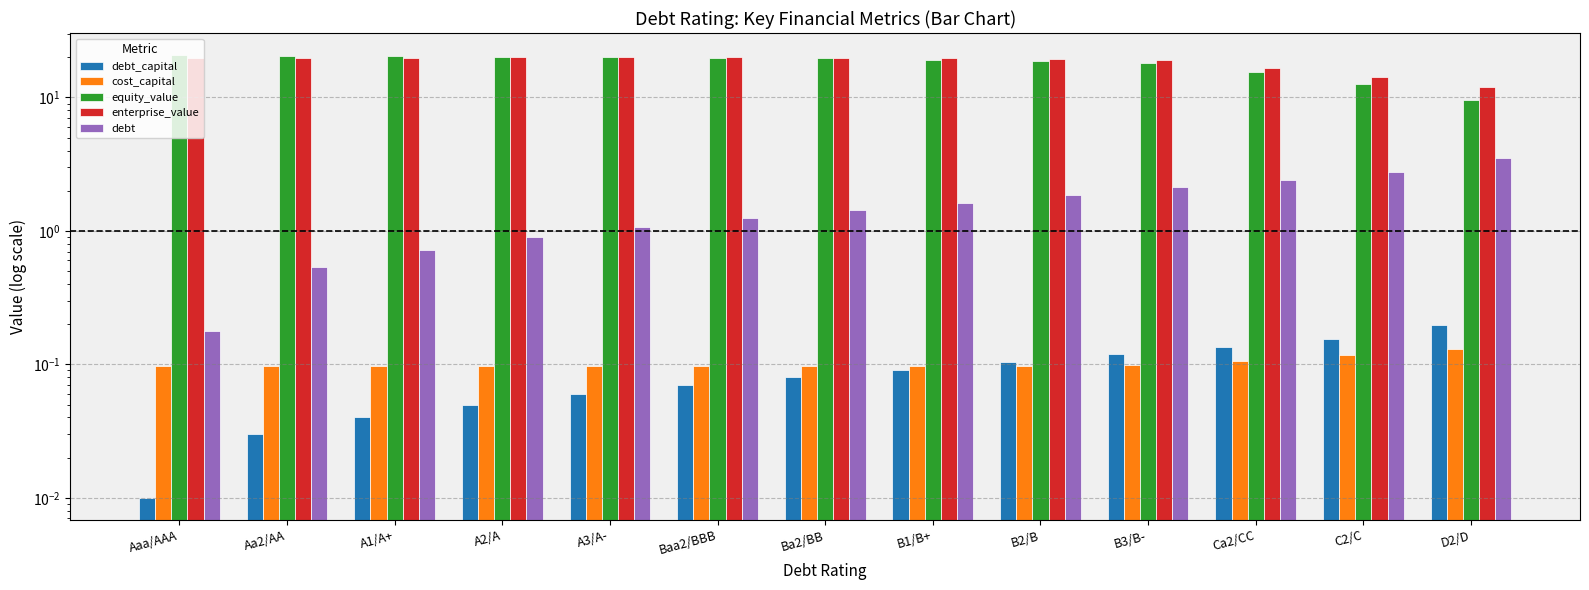

Which series has the largest total across all categories?

enterprise_value